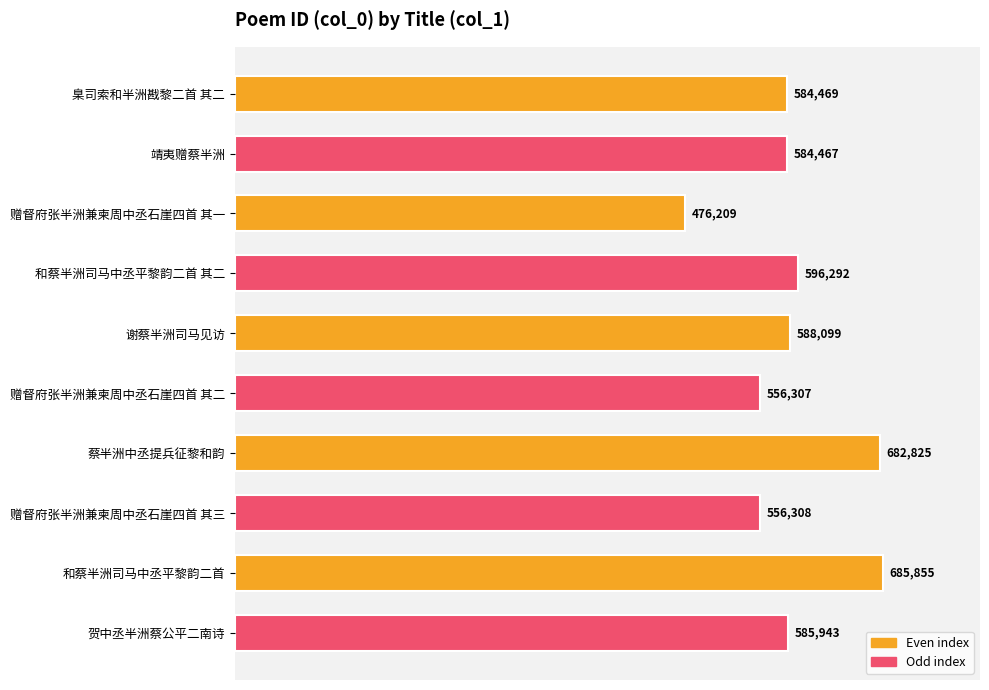

Which has a higher value, 和蔡半洲司马中丞平黎韵二首 or 和蔡半洲司马中丞平黎韵二首 其二?

和蔡半洲司马中丞平黎韵二首